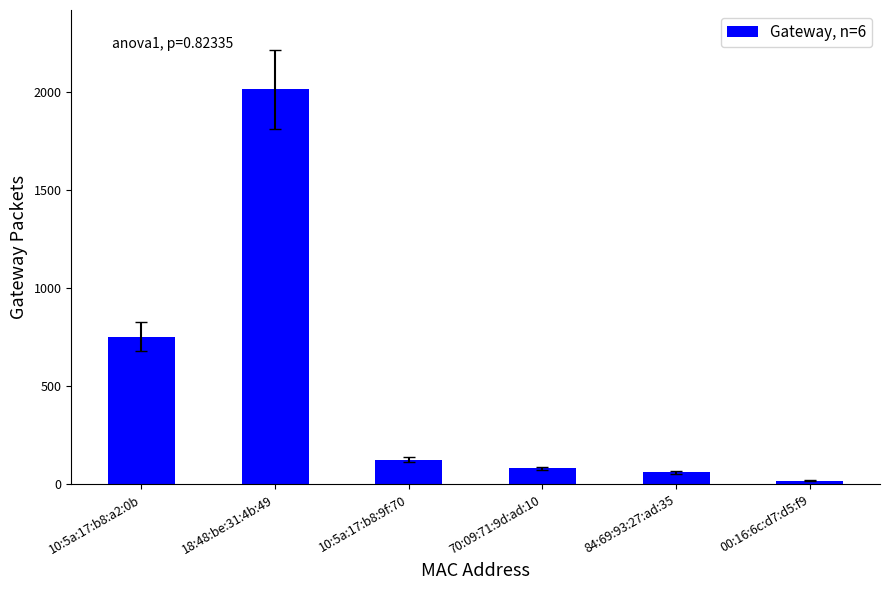

What is the label of the 5th bar from the right?

18:48:be:31:4b:49